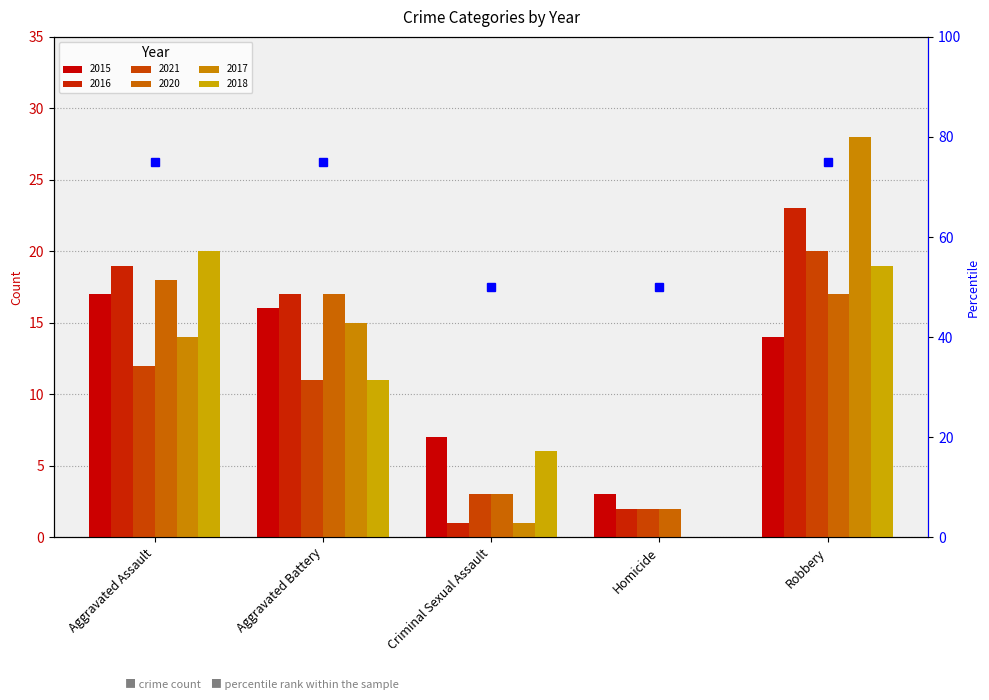

What is the label of the 2nd bar from the right?

Homicide